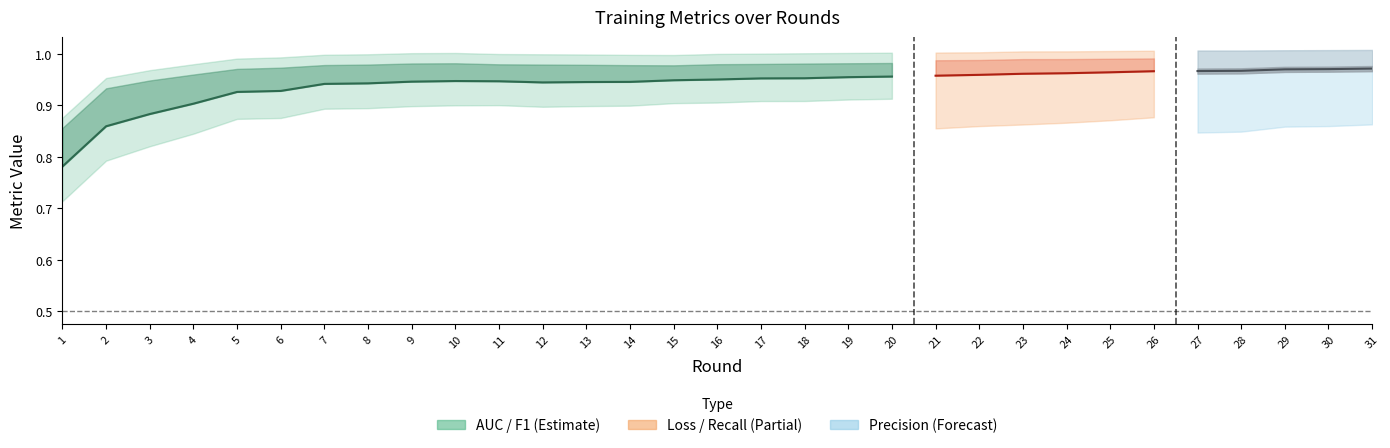

What is the maximum value shown in the chart?

1.0